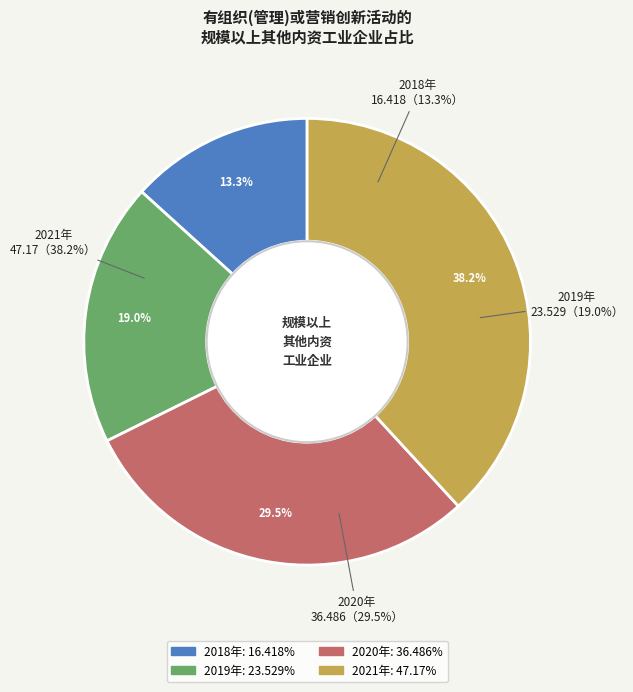

True or false: 2020年 accounts for 20% of the total.

False